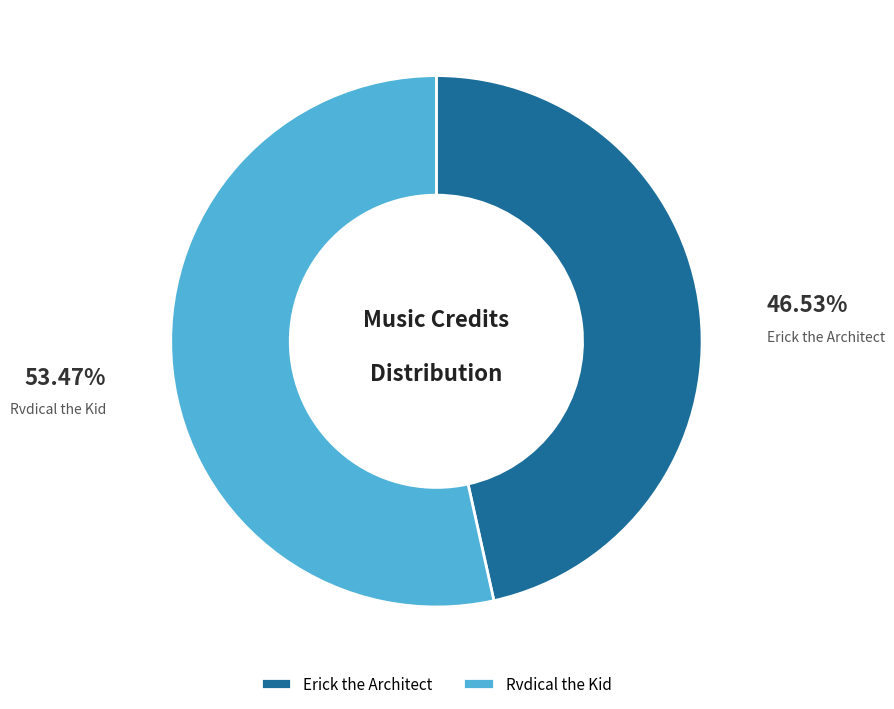

Is it true that Rvdical the Kid is 46% of the pie?

False